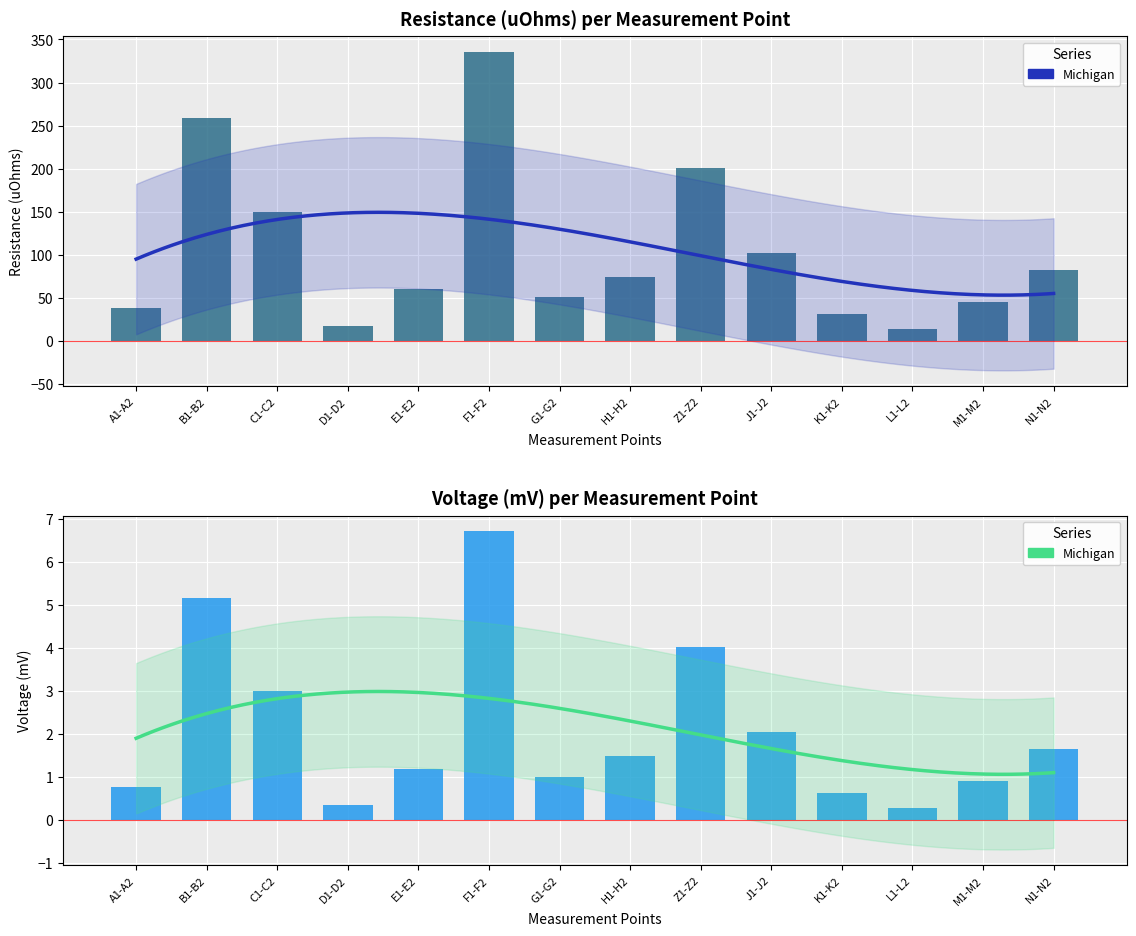

Where does the Voltage (mV) series first go above 74?

B1-B2